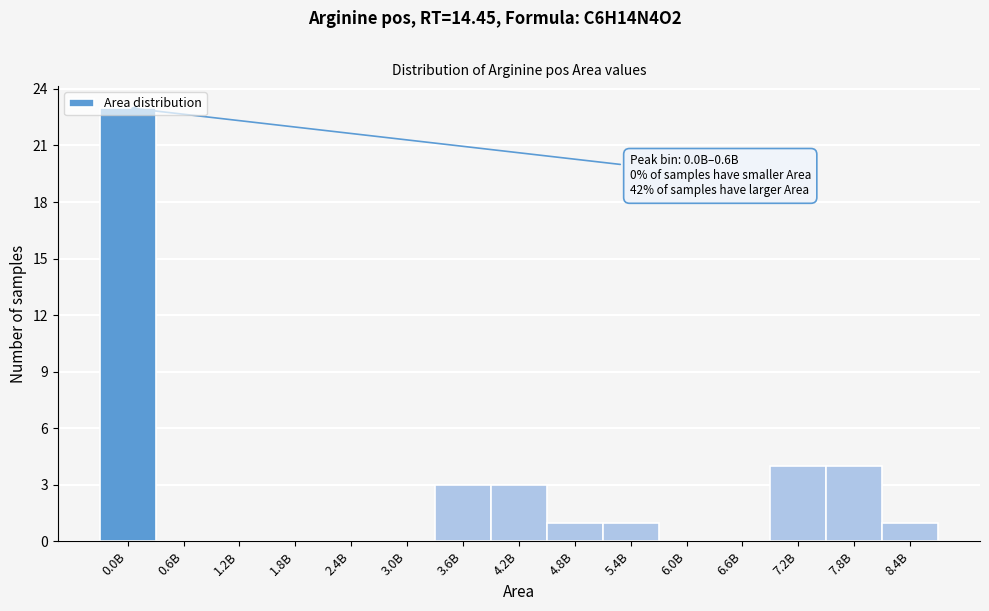

Is it true that the value at 2.4B is -16?

False